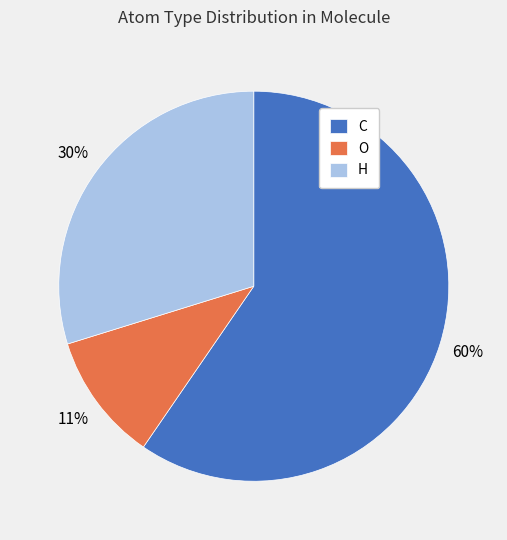

To the nearest percent, what is the difference between the largest and smallest slice percentages?

49%